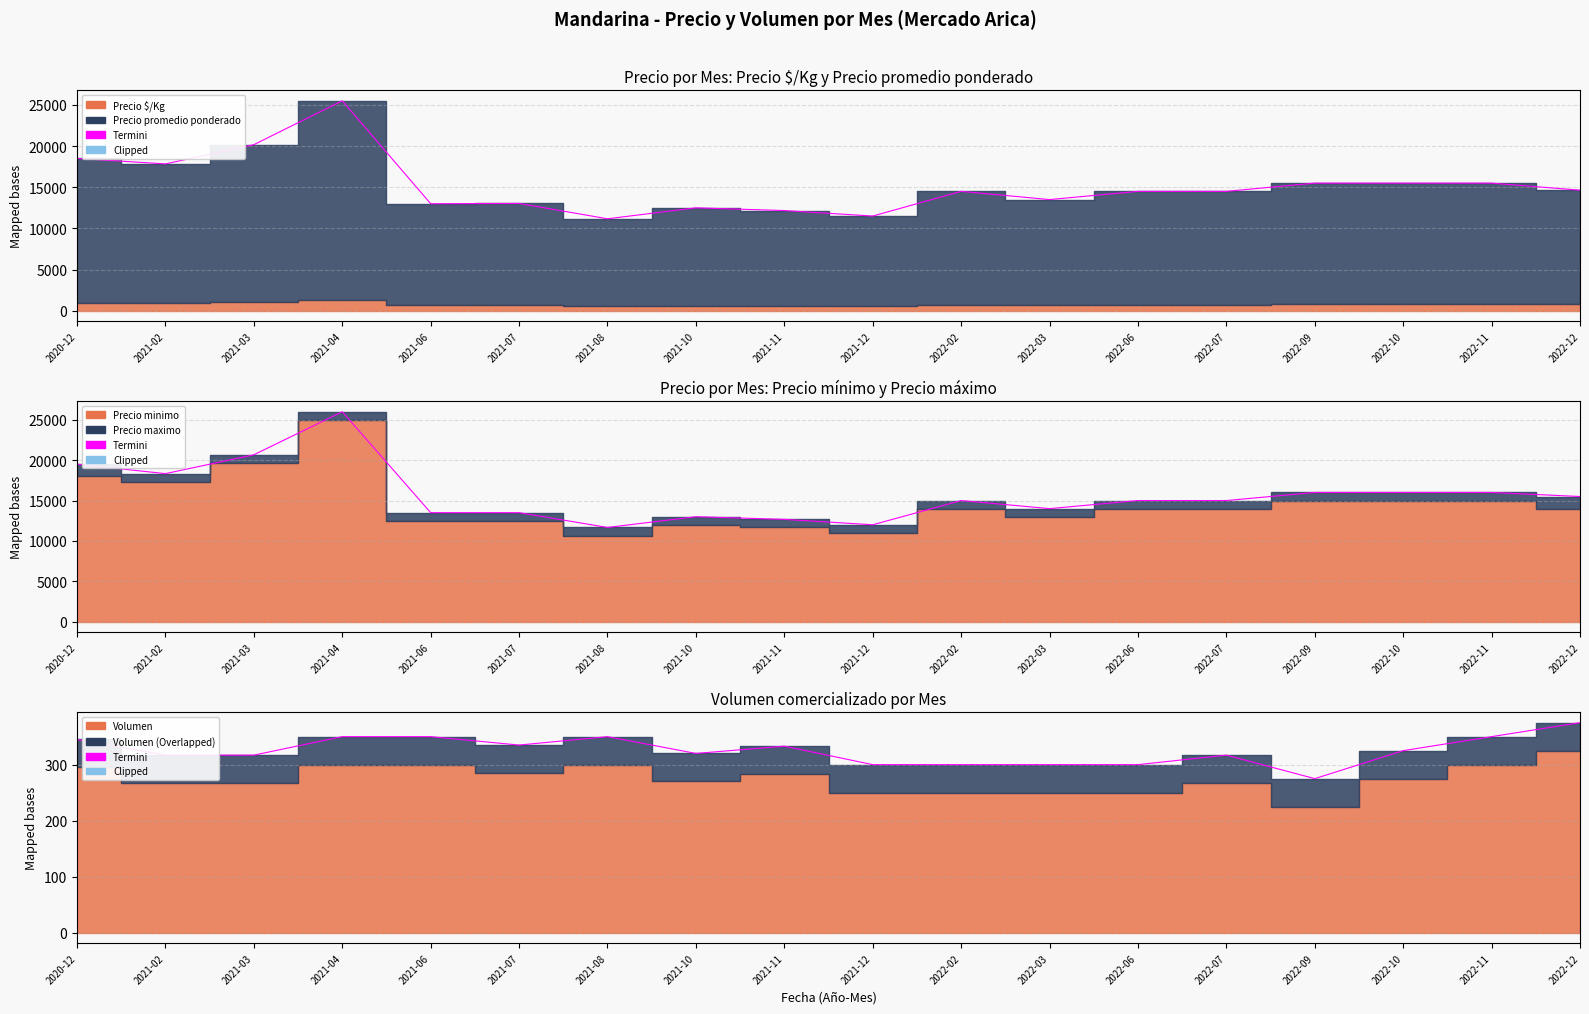

How many points are higher than both their immediate neighbors (excluding endpoints)?

3